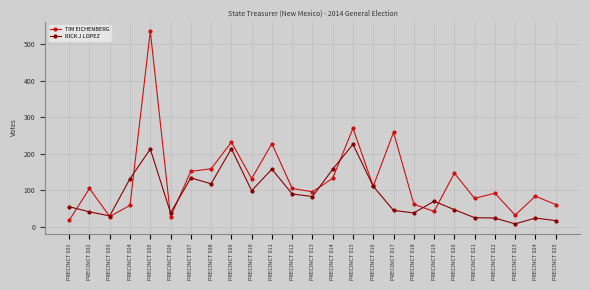

After their last crossing, which series has the higher values: RICK J LOPEZ or TIM EICHENBERG?

TIM EICHENBERG